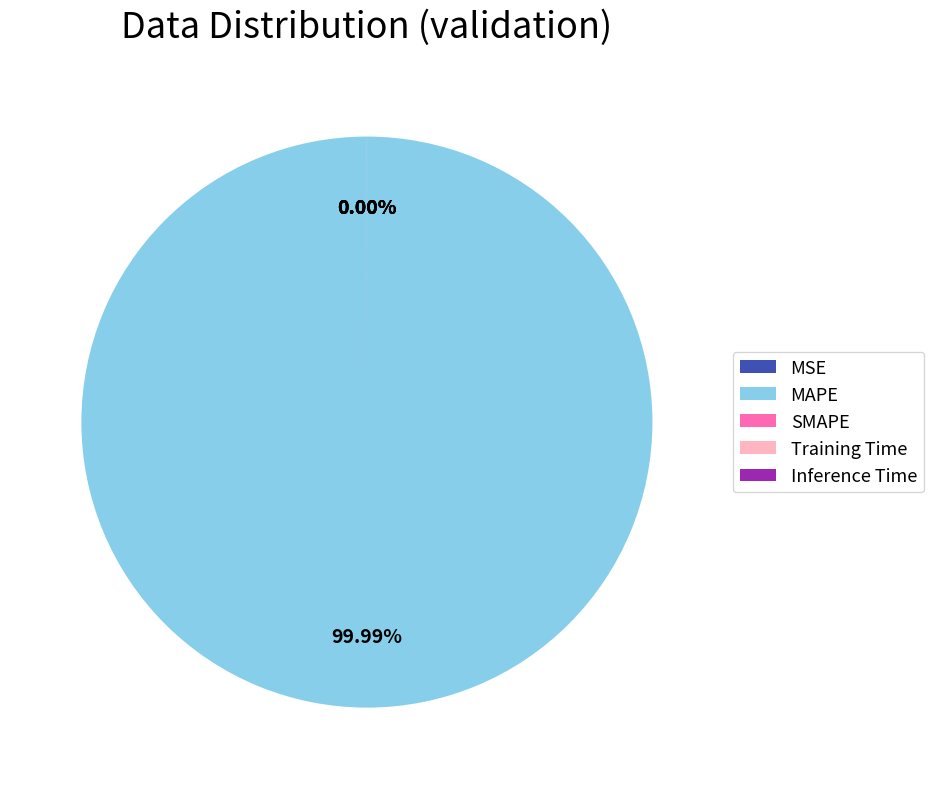

Between MAPE and Inference Time, which is larger?

MAPE